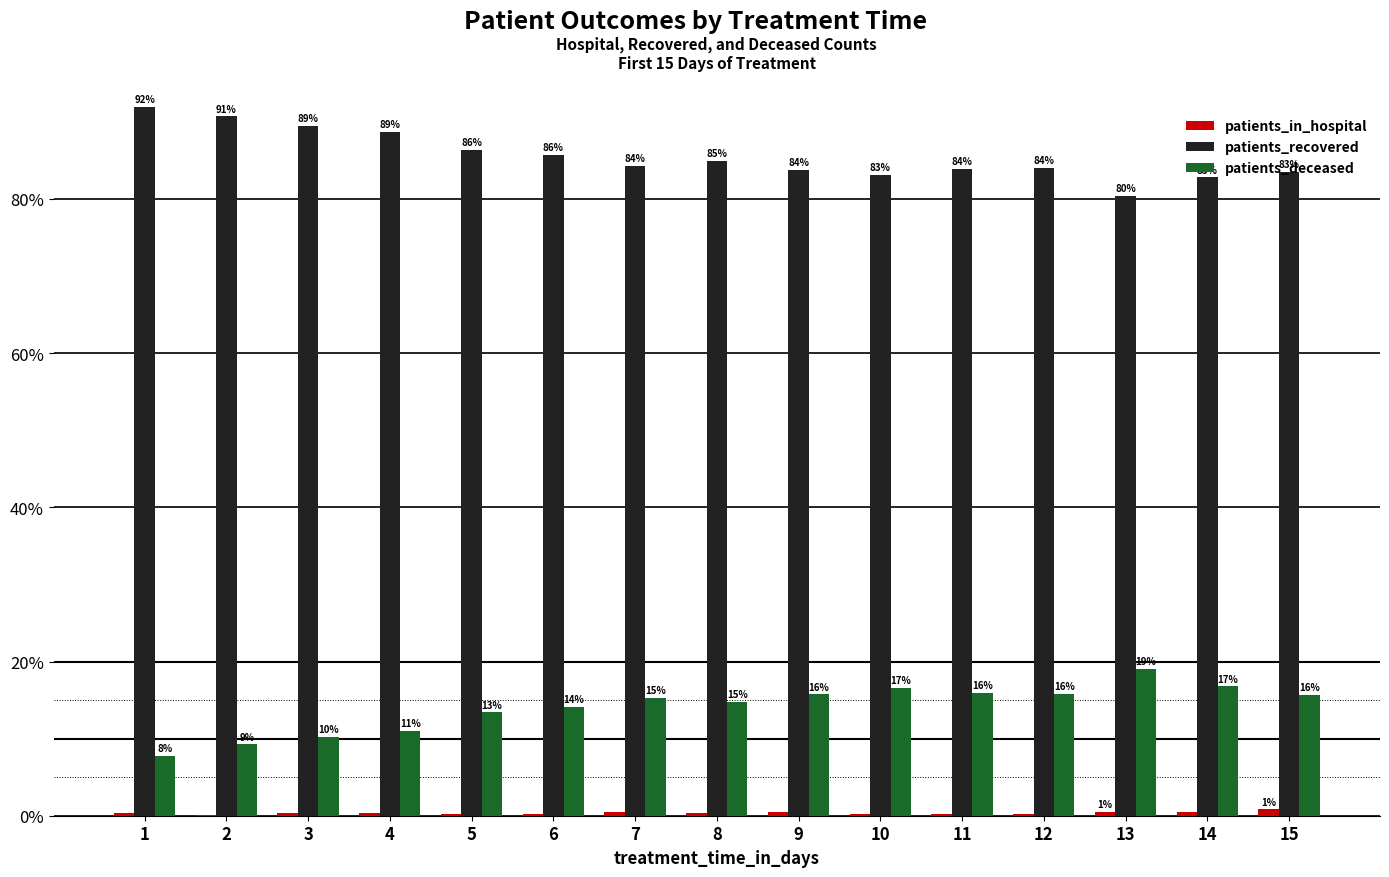

How many series are shown in this chart?

3